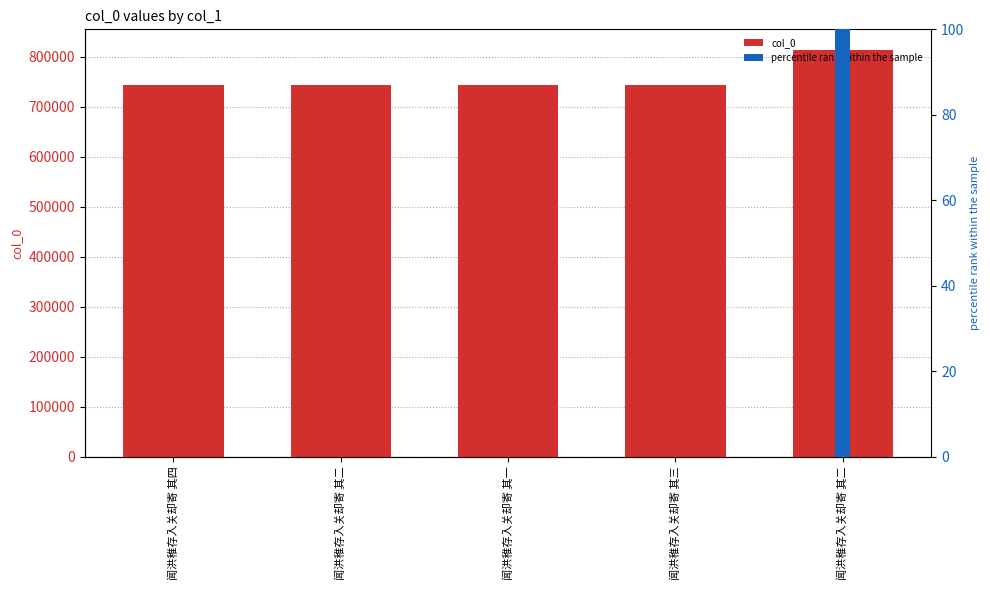

At which label does col_0 first exceed 742754?

闻洪稚存入关却寄 其四